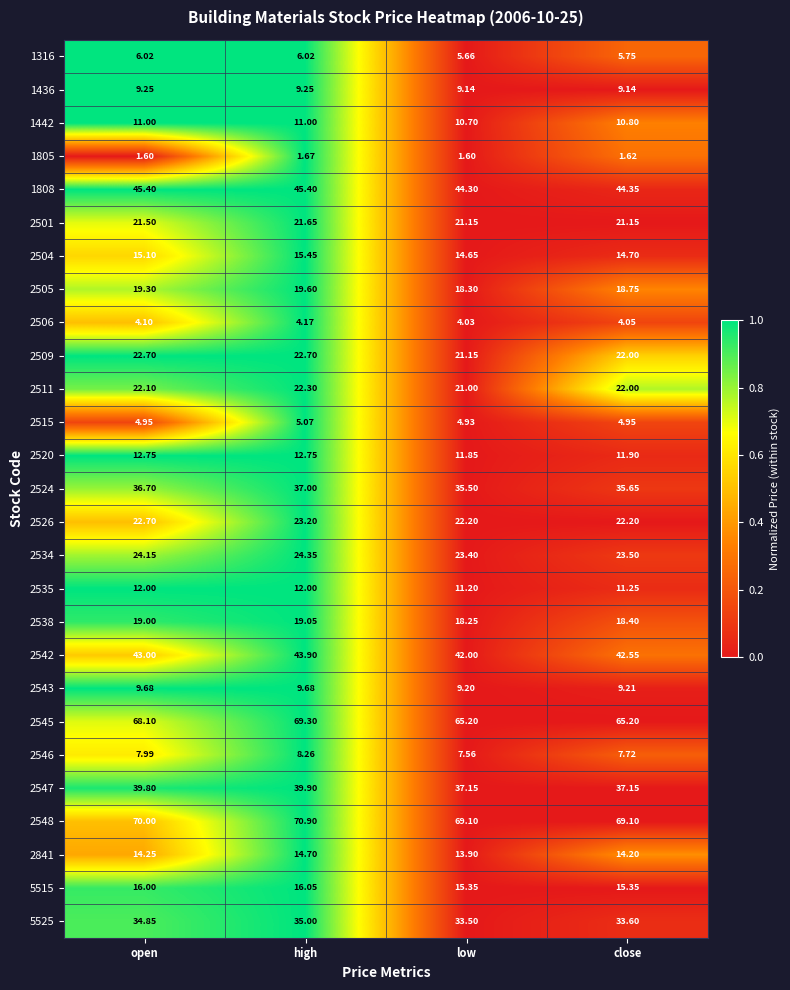

What is the difference between the highest and lowest values at open?

68.4